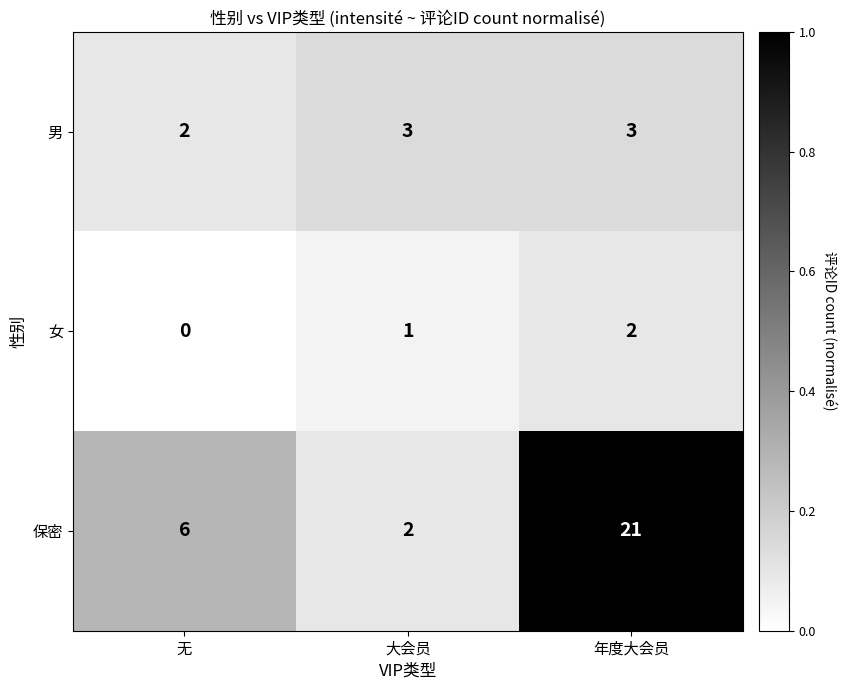

At which category does the chart reach its minimum across all series?

无